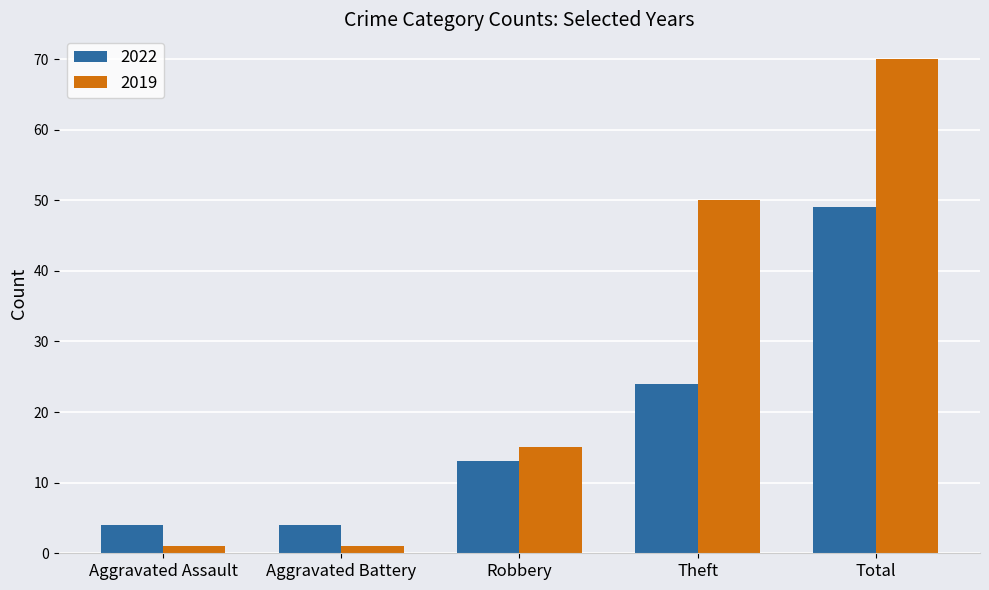

Between Aggravated Battery and Robbery, which series saw the biggest shift?

2019